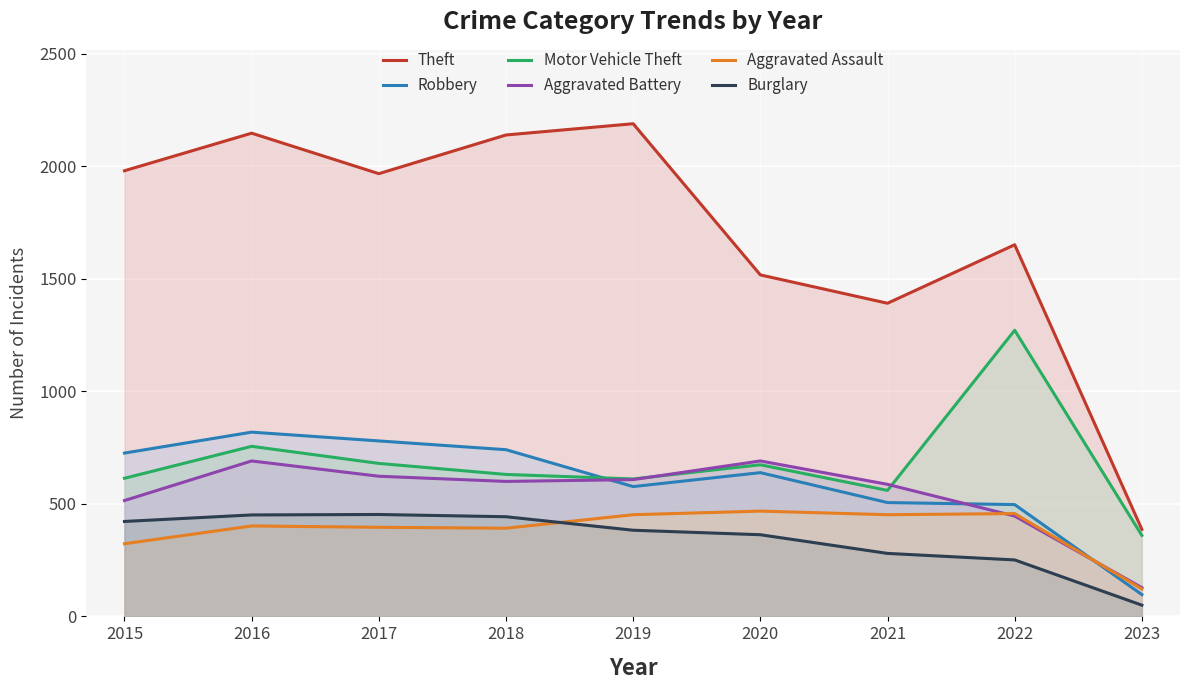

Which series changed the most between 2022 and 2023?

Theft